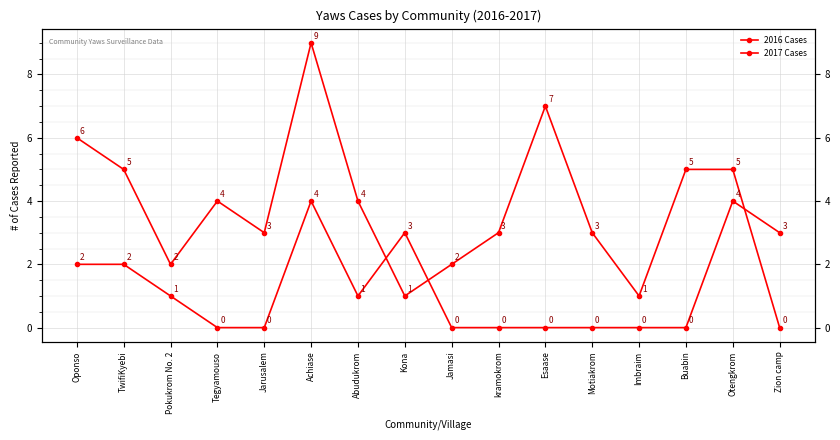

True or false: 2016 Cases has more than 1 interior local peaks.

True